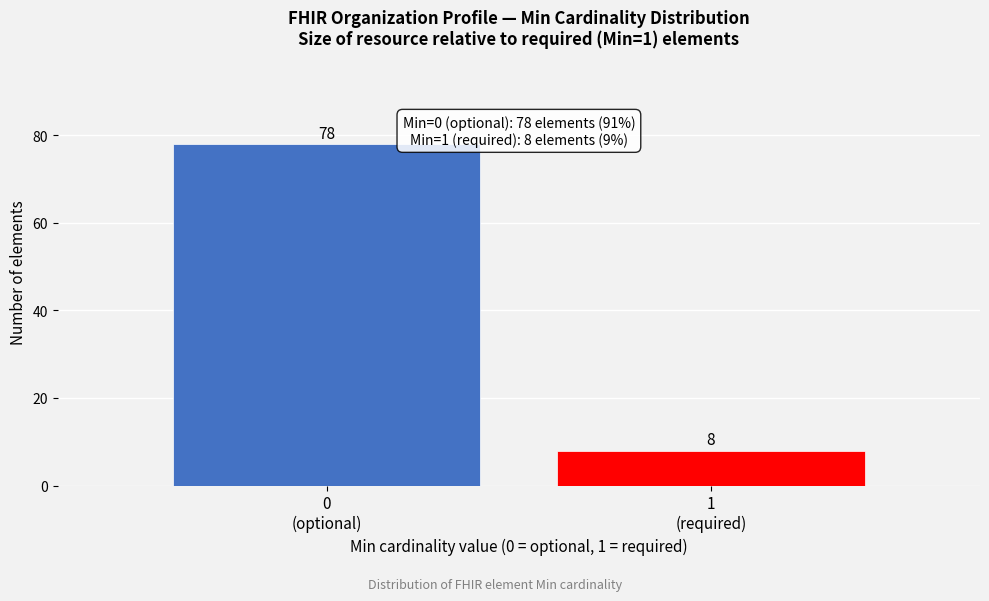

Reading right to left, extract all data points from this chart.

8	78